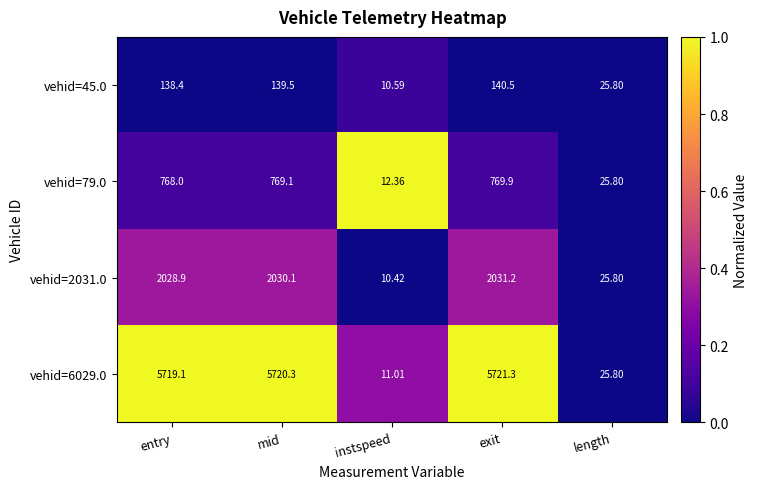

Which label corresponds to the smallest value in the chart?

instspeed